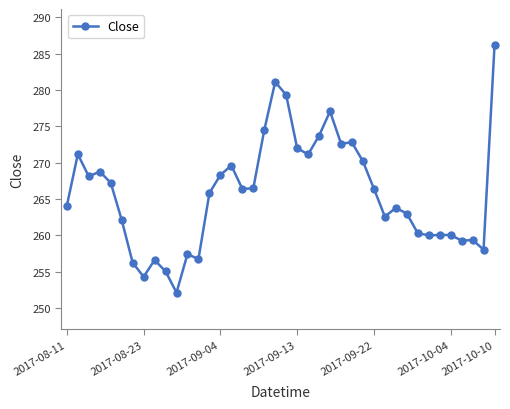

True or false: the data has more than 2 interior local peaks.

True